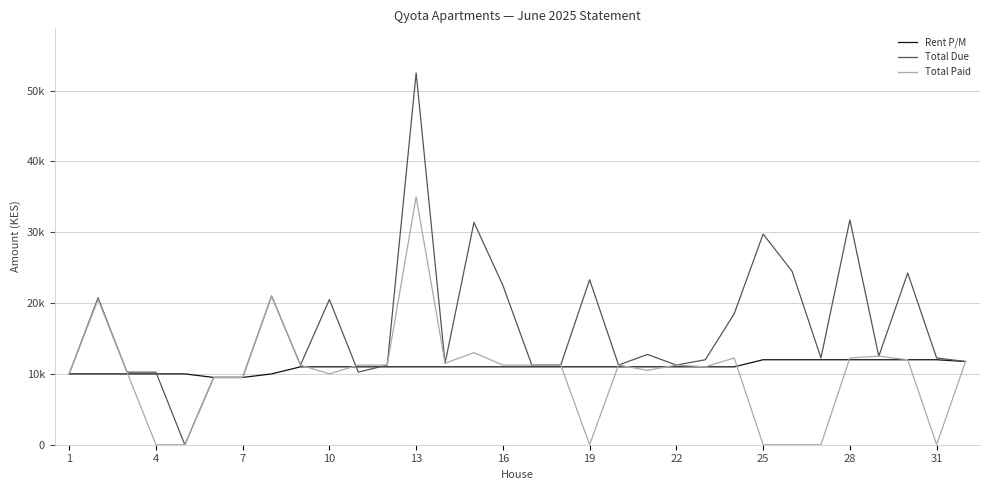

What is the highest value of the Total Paid series?

35000